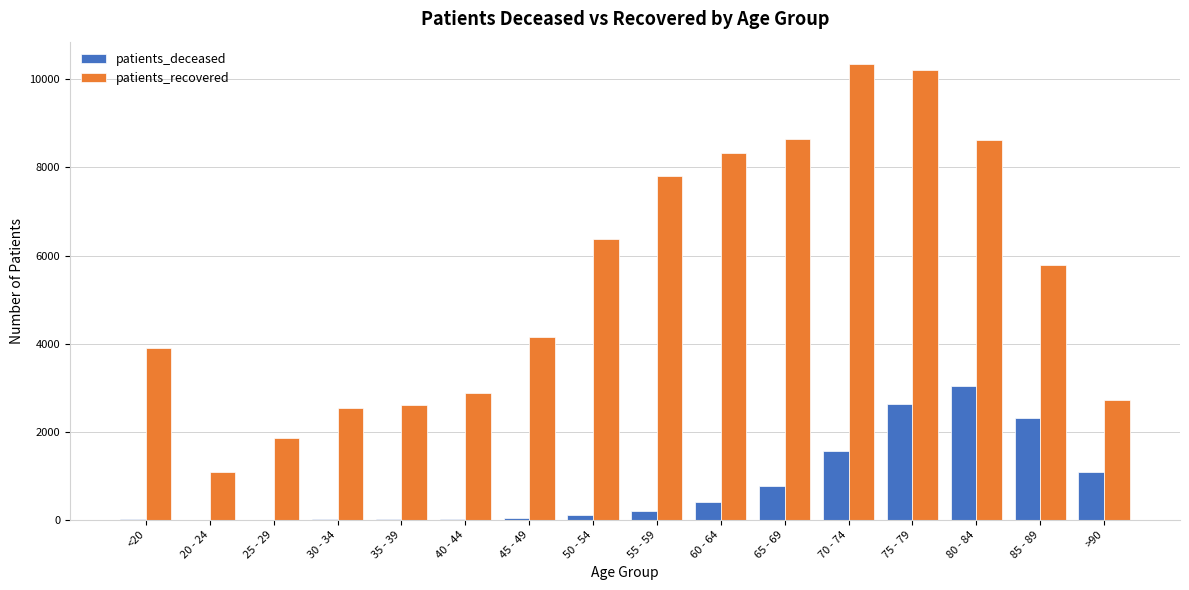

Between 45 - 49 and 50 - 54, which series saw the biggest shift?

patients_recovered